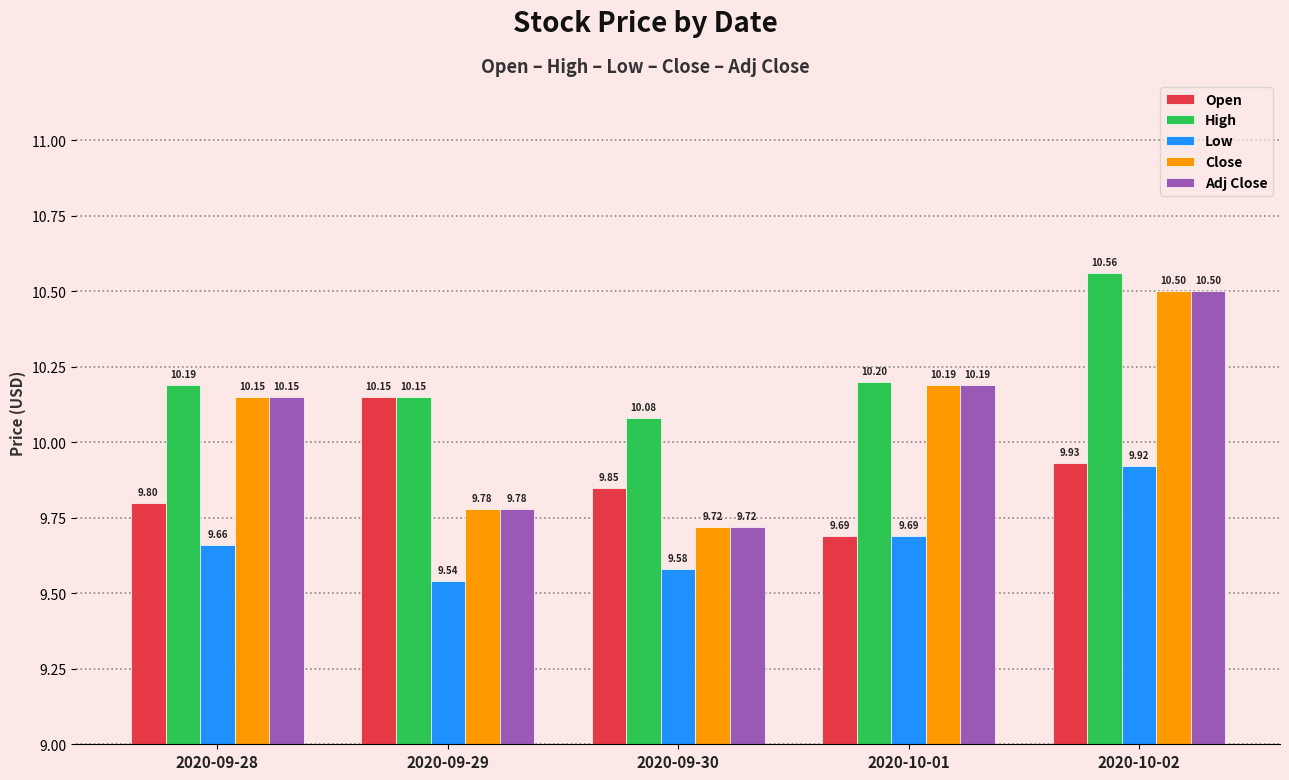

Which series changed the most between 2020-10-01 and 2020-10-02?

High